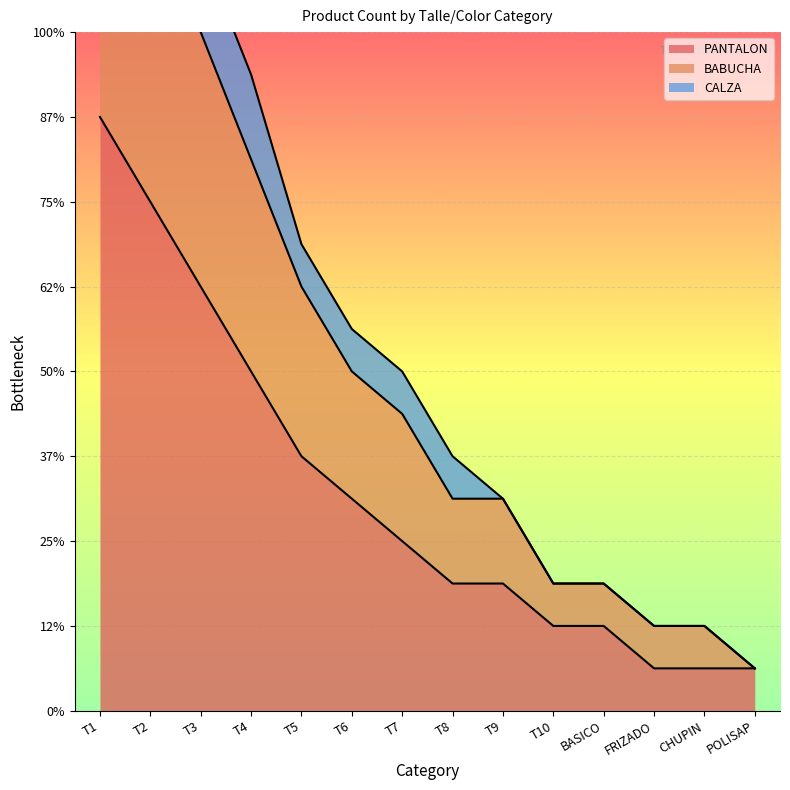

What is the minimum value shown in the chart?

1